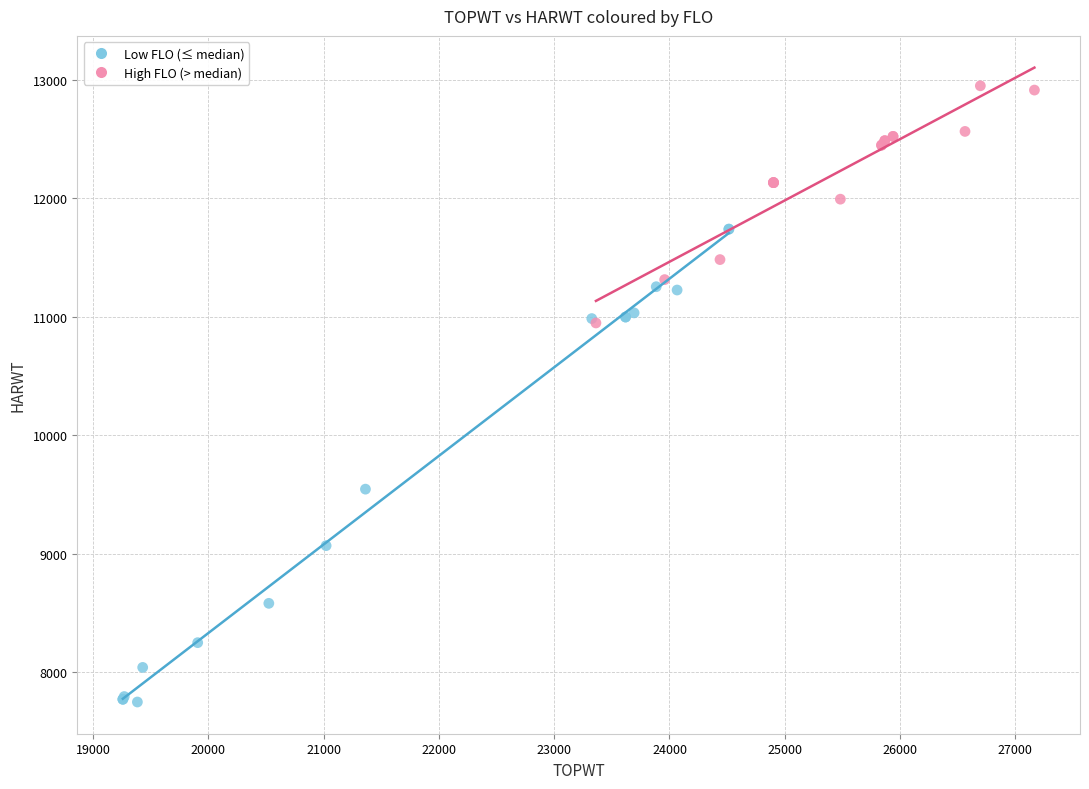

Which series has the largest Y range (max minus min)?

Low FLO (≤ median)